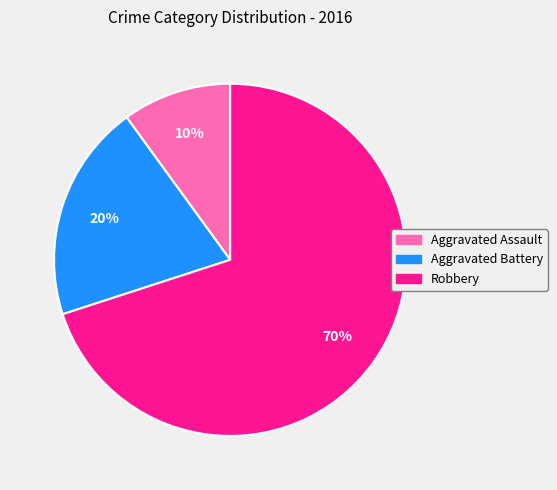

Which category accounts for the majority?

Robbery